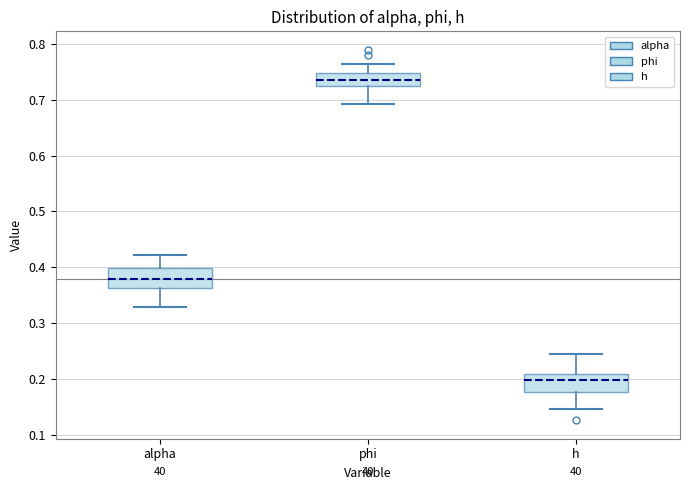

Where does the lower whisker of the box for phi end on the y-axis? The values are not printed on the chart, so give them approximately, as read against the axis.

0.69